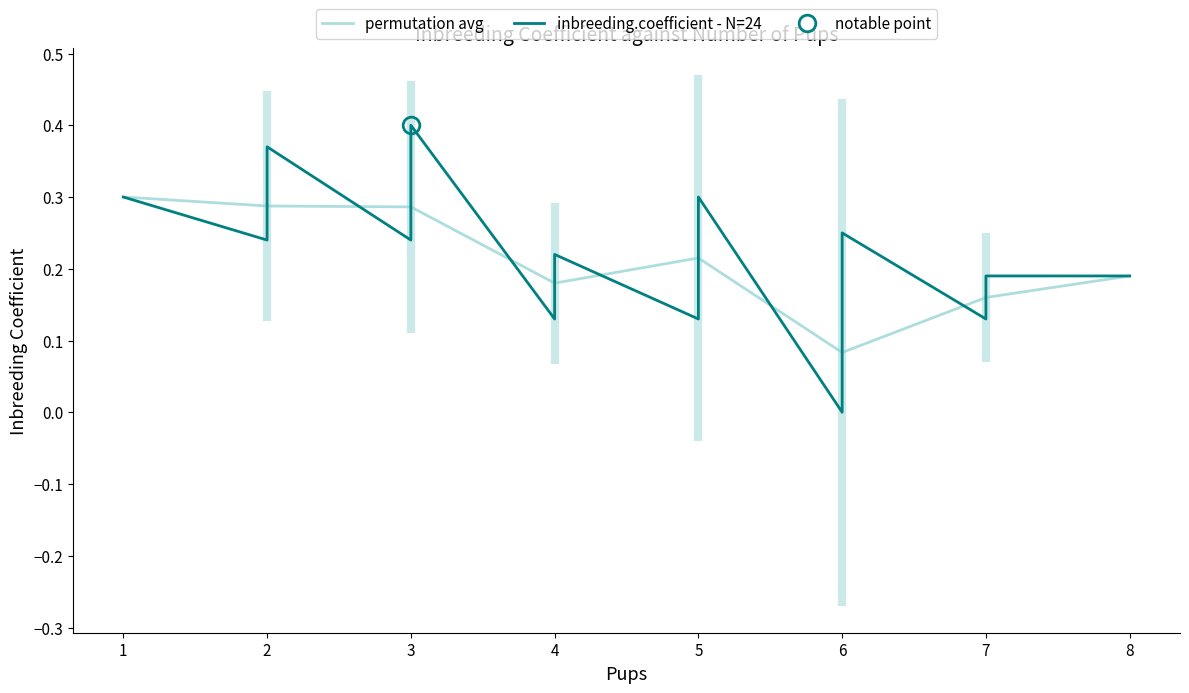

How many interior local peaks (higher than both neighbors) does the data have?

2